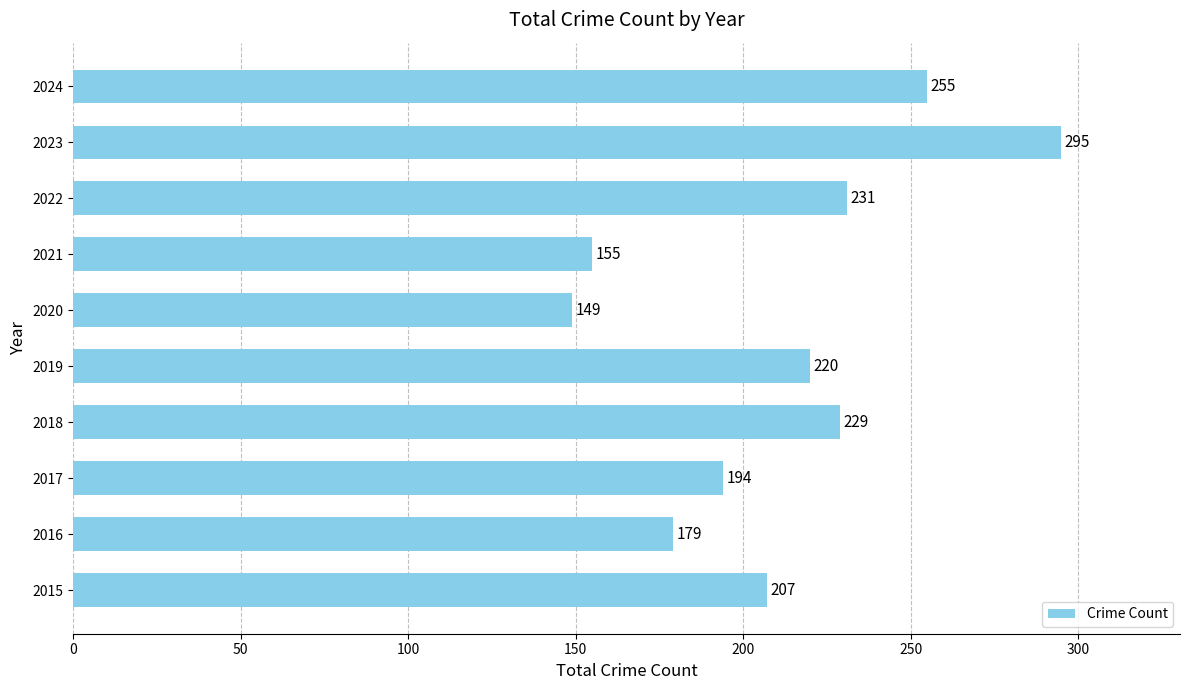

Read the value at 2015.

207